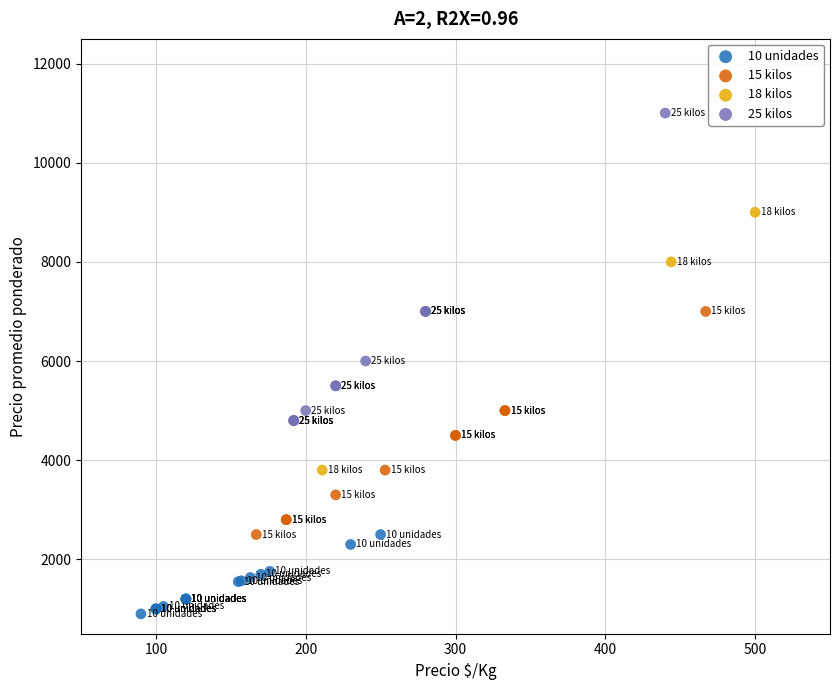

Which series contains the highest Y value?

25 kilos